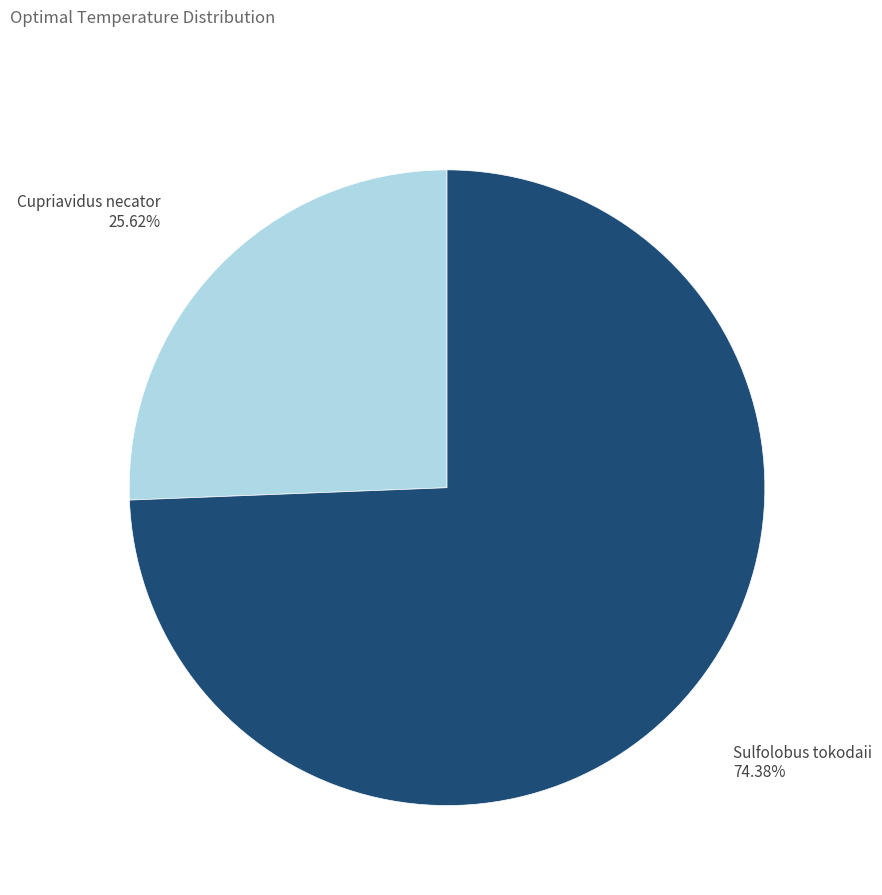

To the nearest percent, what percentage of the pie is Sulfolobus tokodaii?

74%